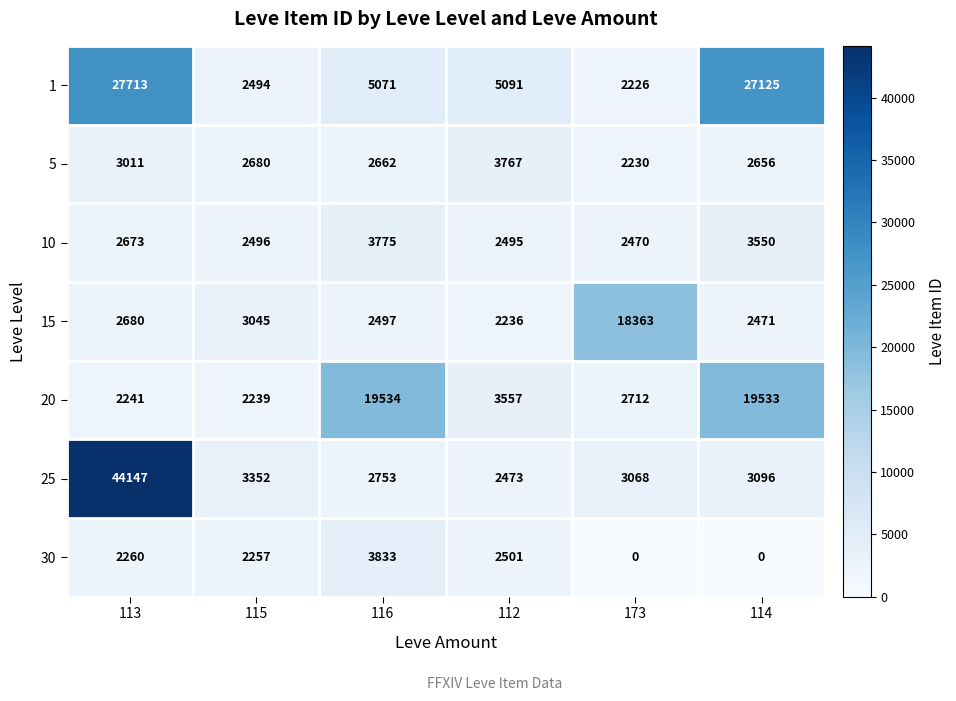

Which category has the highest value across all series?

113